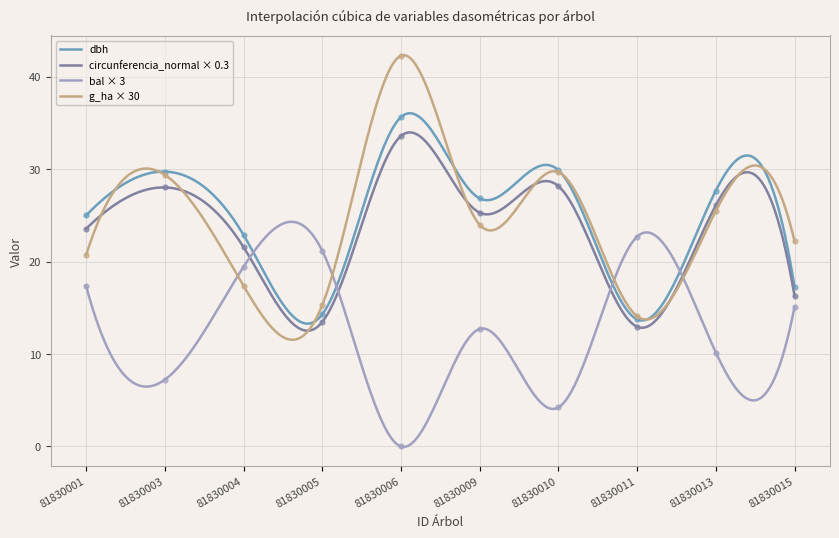

What is the lowest value of the g_ha × 30 series?

11.5